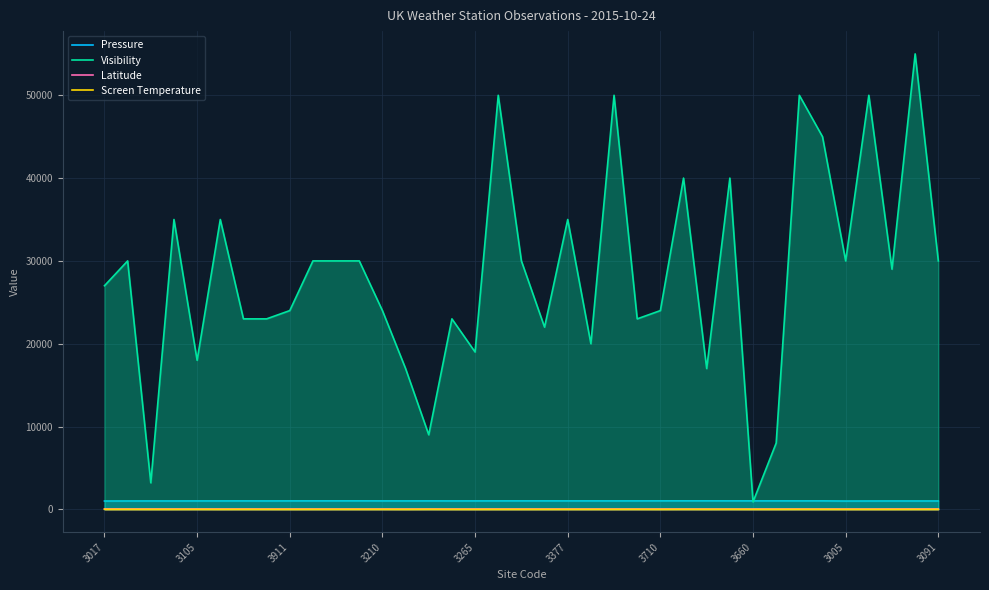

Which series has the widest spread of values?

Visibility